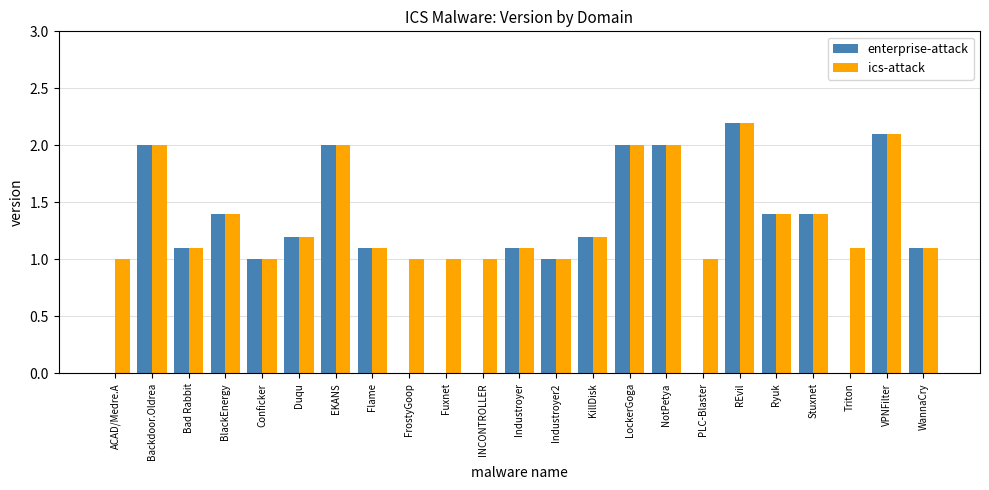

Which series changed the most between Industroyer and Triton?

enterprise-attack